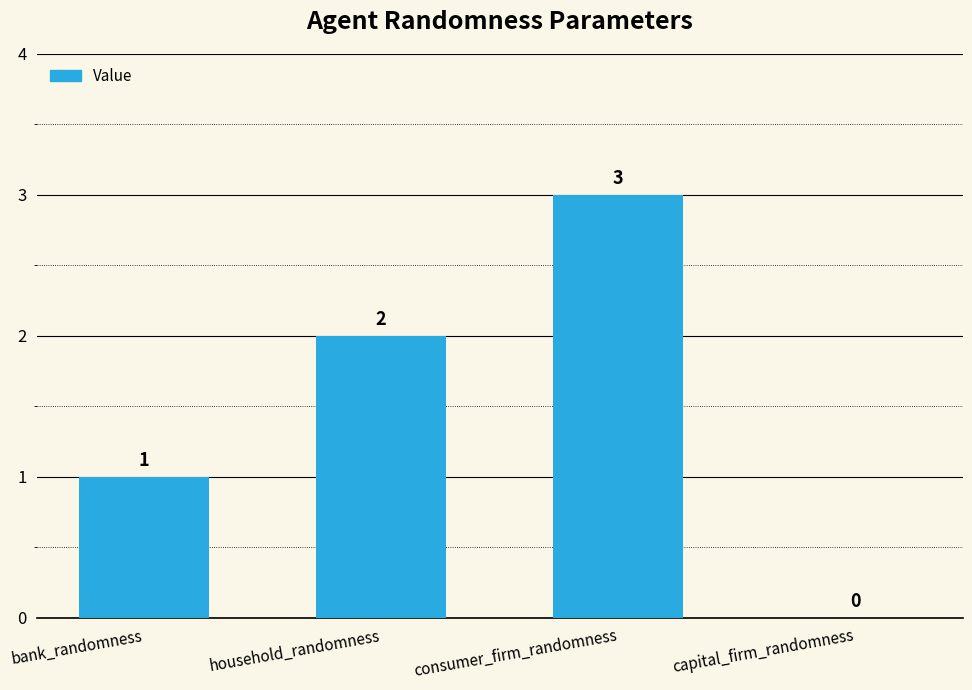

True or false: the data shows 0 at capital_firm_randomness.

True